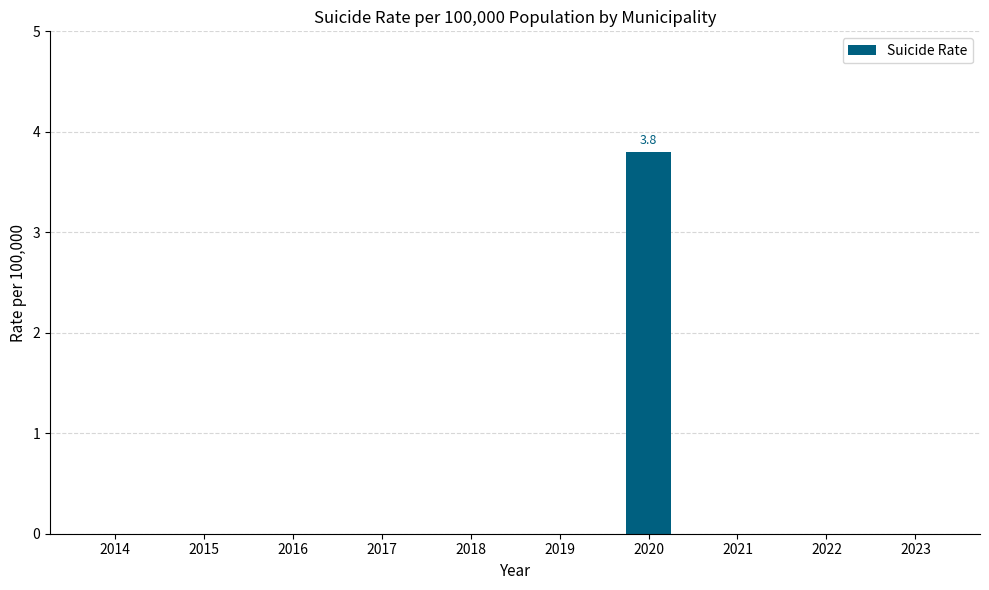

Count the values in the range 0 to 1.

9